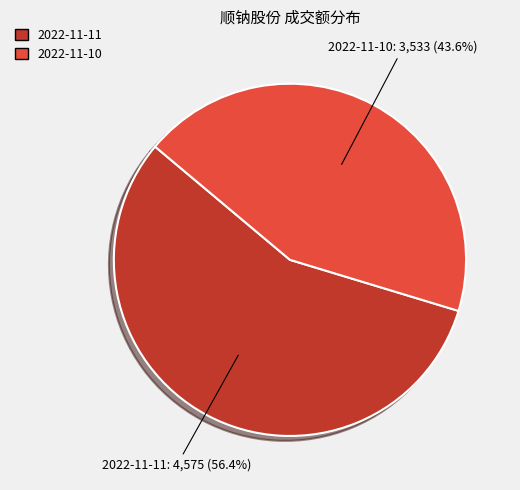

To the nearest percent, what is the average slice percentage?

50%